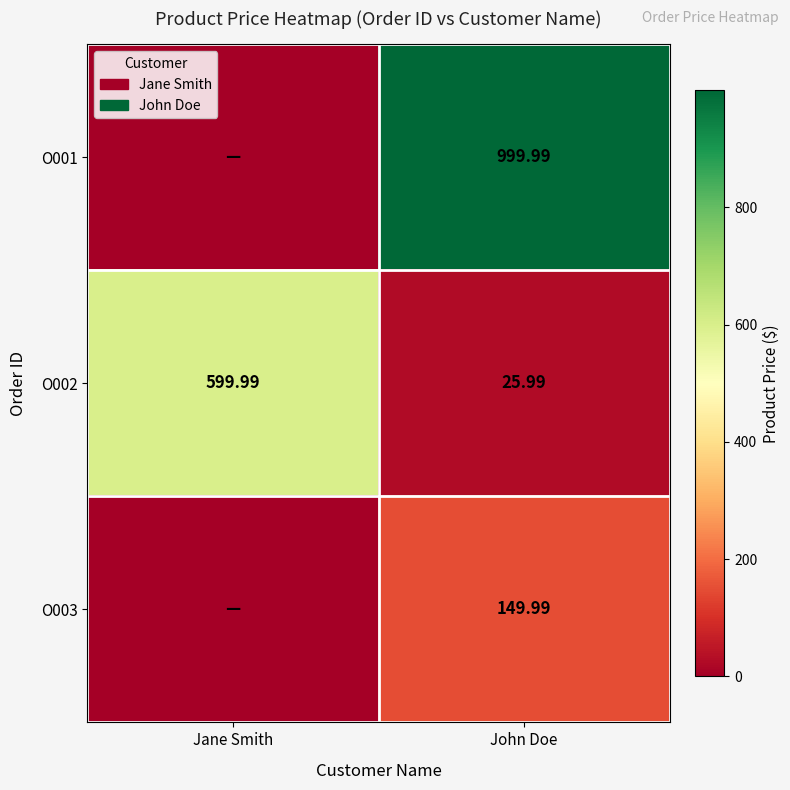

Is the value of O002 at Jane Smith greater than the value of O003 at John Doe?

Yes